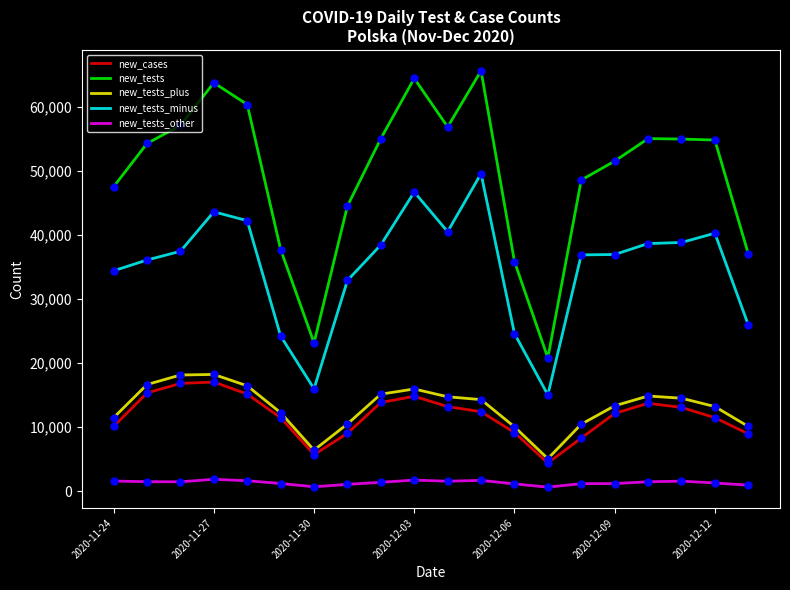

What are all the series names shown in the legend?

new_cases, new_tests, new_tests_plus, new_tests_minus, new_tests_other